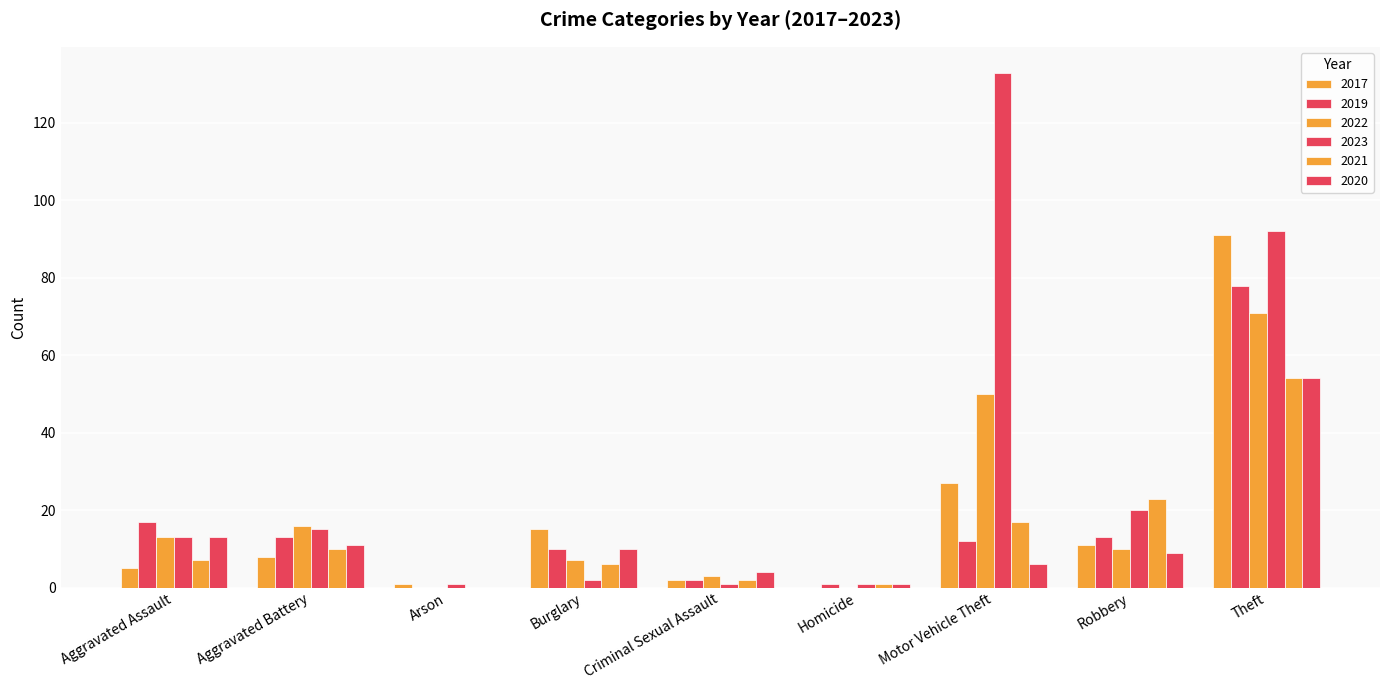

Reading left to right, list all the values displayed in this chart.

2017: Aggravated Assault=5	Aggravated Battery=8	Arson=1	Burglary=15	Criminal Sexual Assault=2	Homicide=0	Motor Vehicle Theft=27	Robbery=11	Theft=91
2019: Aggravated Assault=17	Aggravated Battery=13	Arson=0	Burglary=10	Criminal Sexual Assault=2	Homicide=1	Motor Vehicle Theft=12	Robbery=13	Theft=78
2022: Aggravated Assault=13	Aggravated Battery=16	Arson=0	Burglary=7	Criminal Sexual Assault=3	Homicide=0	Motor Vehicle Theft=50	Robbery=10	Theft=71
2023: Aggravated Assault=13	Aggravated Battery=15	Arson=1	Burglary=2	Criminal Sexual Assault=1	Homicide=1	Motor Vehicle Theft=133	Robbery=20	Theft=92
2021: Aggravated Assault=7	Aggravated Battery=10	Arson=0	Burglary=6	Criminal Sexual Assault=2	Homicide=1	Motor Vehicle Theft=17	Robbery=23	Theft=54
2020: Aggravated Assault=13	Aggravated Battery=11	Arson=0	Burglary=10	Criminal Sexual Assault=4	Homicide=1	Motor Vehicle Theft=6	Robbery=9	Theft=54